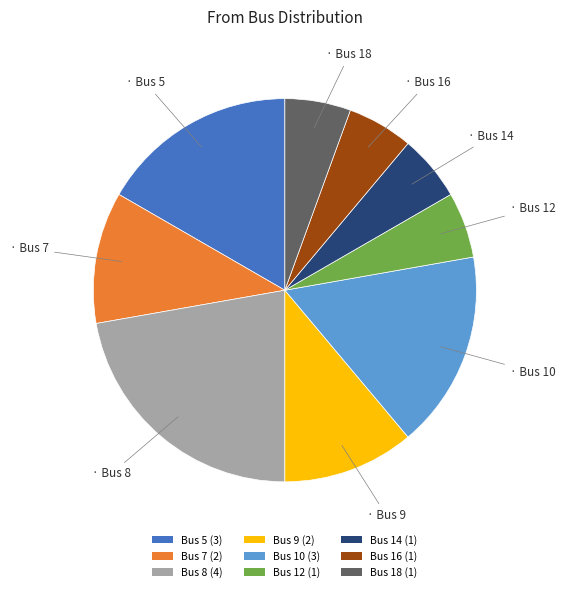

Does Bus 9 account for over 50% of the chart?

No